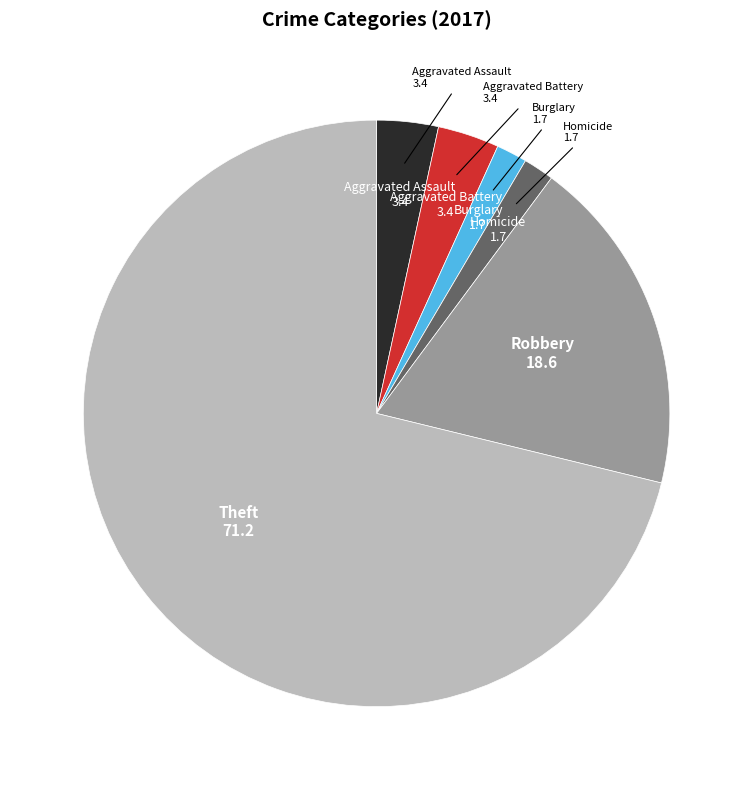

Count the number of slices in the pie.

6